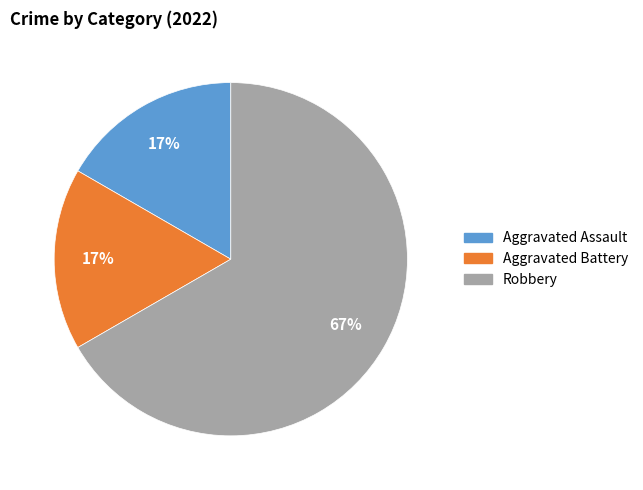

To the nearest percent, what is the average slice percentage?

33%